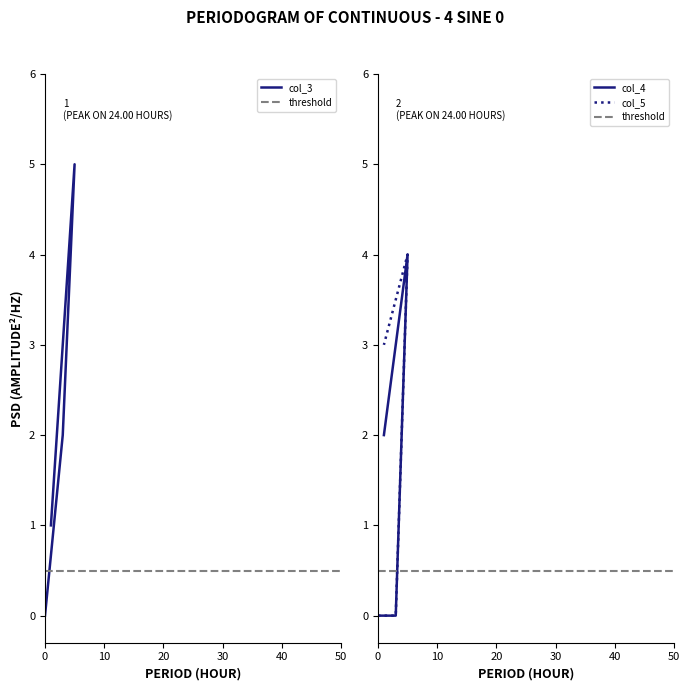

What is the greatest value displayed?

5